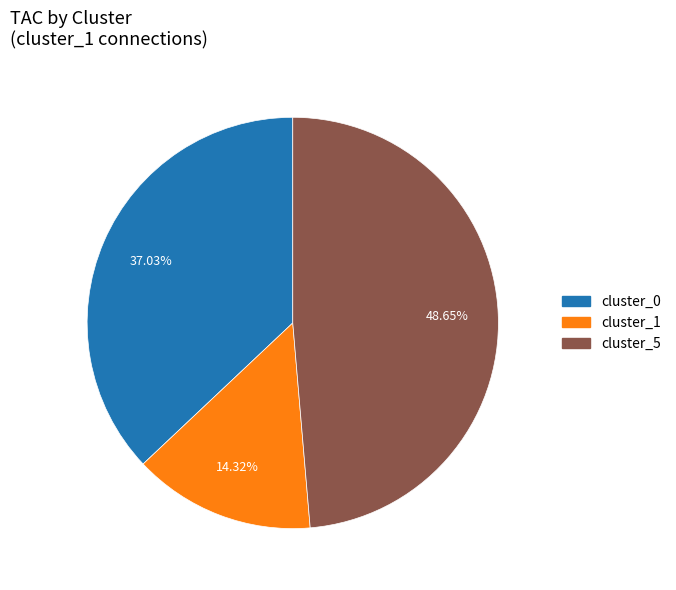

To the nearest percent, what is the difference between the largest and smallest slice percentages?

34%